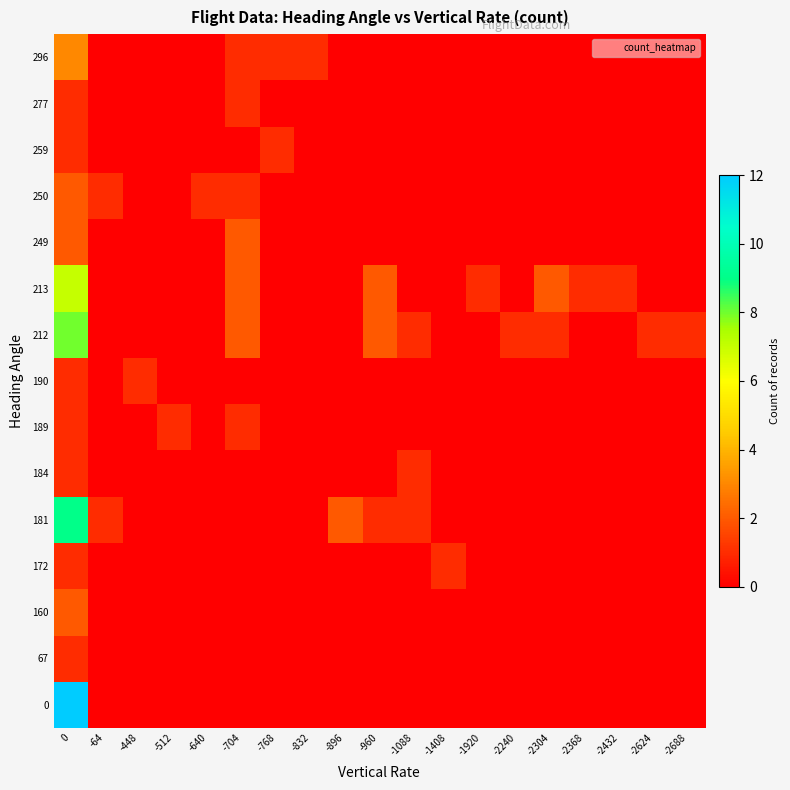

Reading left to right, what are all the values shown in this chart?

0: 0=12	-64=0	-448=0	-512=0	-640=0	-704=0	-768=0	-832=0	-896=0	-960=0	-1088=0	-1408=0	-1920=0	-2240=0	-2304=0	-2368=0	-2432=0	-2624=0	-2688=0
67: 0=1	-64=0	-448=0	-512=0	-640=0	-704=0	-768=0	-832=0	-896=0	-960=0	-1088=0	-1408=0	-1920=0	-2240=0	-2304=0	-2368=0	-2432=0	-2624=0	-2688=0
160: 0=2	-64=0	-448=0	-512=0	-640=0	-704=0	-768=0	-832=0	-896=0	-960=0	-1088=0	-1408=0	-1920=0	-2240=0	-2304=0	-2368=0	-2432=0	-2624=0	-2688=0
172: 0=1	-64=0	-448=0	-512=0	-640=0	-704=0	-768=0	-832=0	-896=0	-960=0	-1088=0	-1408=1	-1920=0	-2240=0	-2304=0	-2368=0	-2432=0	-2624=0	-2688=0
181: 0=9	-64=1	-448=0	-512=0	-640=0	-704=0	-768=0	-832=0	-896=2	-960=1	-1088=1	-1408=0	-1920=0	-2240=0	-2304=0	-2368=0	-2432=0	-2624=0	-2688=0
184: 0=1	-64=0	-448=0	-512=0	-640=0	-704=0	-768=0	-832=0	-896=0	-960=0	-1088=1	-1408=0	-1920=0	-2240=0	-2304=0	-2368=0	-2432=0	-2624=0	-2688=0
189: 0=1	-64=0	-448=0	-512=1	-640=0	-704=1	-768=0	-832=0	-896=0	-960=0	-1088=0	-1408=0	-1920=0	-2240=0	-2304=0	-2368=0	-2432=0	-2624=0	-2688=0
190: 0=1	-64=0	-448=1	-512=0	-640=0	-704=0	-768=0	-832=0	-896=0	-960=0	-1088=0	-1408=0	-1920=0	-2240=0	-2304=0	-2368=0	-2432=0	-2624=0	-2688=0
212: 0=8	-64=0	-448=0	-512=0	-640=0	-704=2	-768=0	-832=0	-896=0	-960=2	-1088=1	-1408=0	-1920=0	-2240=1	-2304=1	-2368=0	-2432=0	-2624=1	-2688=1
213: 0=7	-64=0	-448=0	-512=0	-640=0	-704=2	-768=0	-832=0	-896=0	-960=2	-1088=0	-1408=0	-1920=1	-2240=0	-2304=2	-2368=1	-2432=1	-2624=0	-2688=0
249: 0=2	-64=0	-448=0	-512=0	-640=0	-704=2	-768=0	-832=0	-896=0	-960=0	-1088=0	-1408=0	-1920=0	-2240=0	-2304=0	-2368=0	-2432=0	-2624=0	-2688=0
250: 0=2	-64=1	-448=0	-512=0	-640=1	-704=1	-768=0	-832=0	-896=0	-960=0	-1088=0	-1408=0	-1920=0	-2240=0	-2304=0	-2368=0	-2432=0	-2624=0	-2688=0
259: 0=1	-64=0	-448=0	-512=0	-640=0	-704=0	-768=1	-832=0	-896=0	-960=0	-1088=0	-1408=0	-1920=0	-2240=0	-2304=0	-2368=0	-2432=0	-2624=0	-2688=0
277: 0=1	-64=0	-448=0	-512=0	-640=0	-704=1	-768=0	-832=0	-896=0	-960=0	-1088=0	-1408=0	-1920=0	-2240=0	-2304=0	-2368=0	-2432=0	-2624=0	-2688=0
296: 0=3	-64=0	-448=0	-512=0	-640=0	-704=1	-768=1	-832=1	-896=0	-960=0	-1088=0	-1408=0	-1920=0	-2240=0	-2304=0	-2368=0	-2432=0	-2624=0	-2688=0